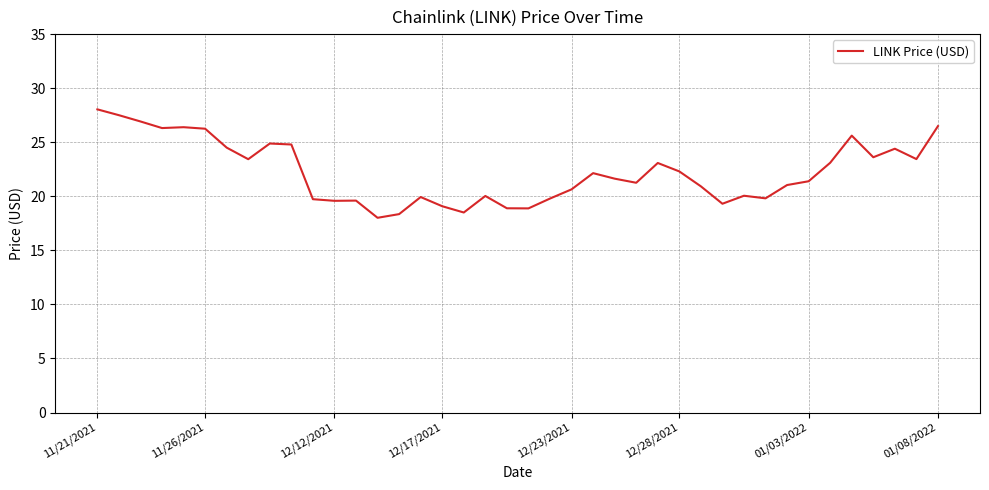

What is the difference between the maximum and minimum values?

10.0